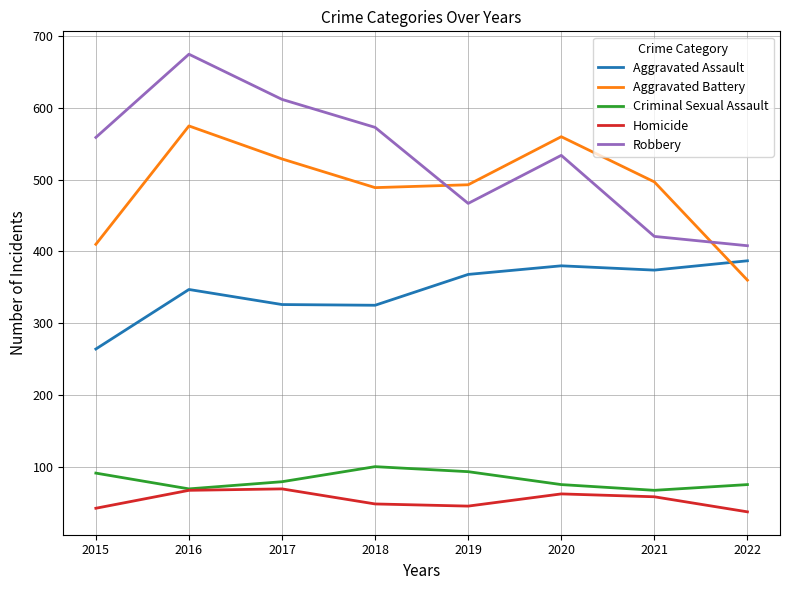

At which category is the sum across all series the highest?

2016